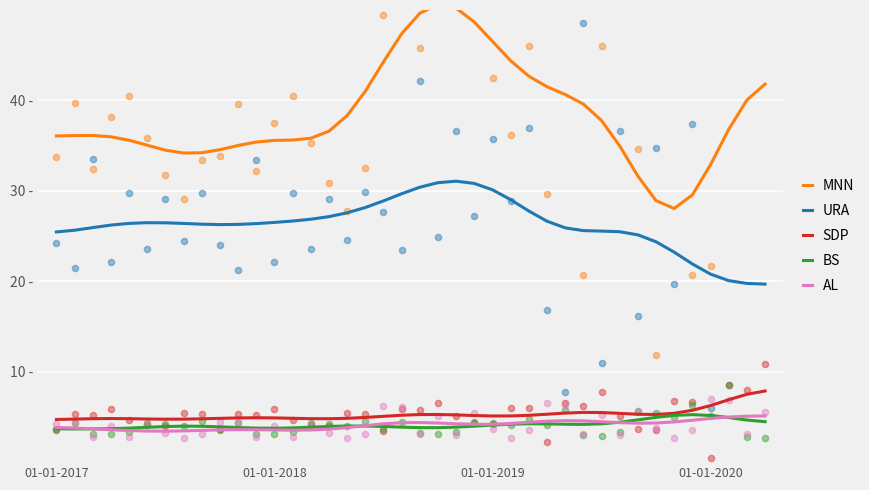

What are all the series names shown in the legend?

MNN, URA, SDP, BS, AL